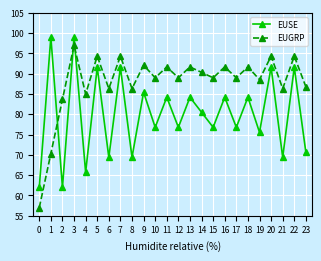

Where is the first local minimum for EUGRP?

4